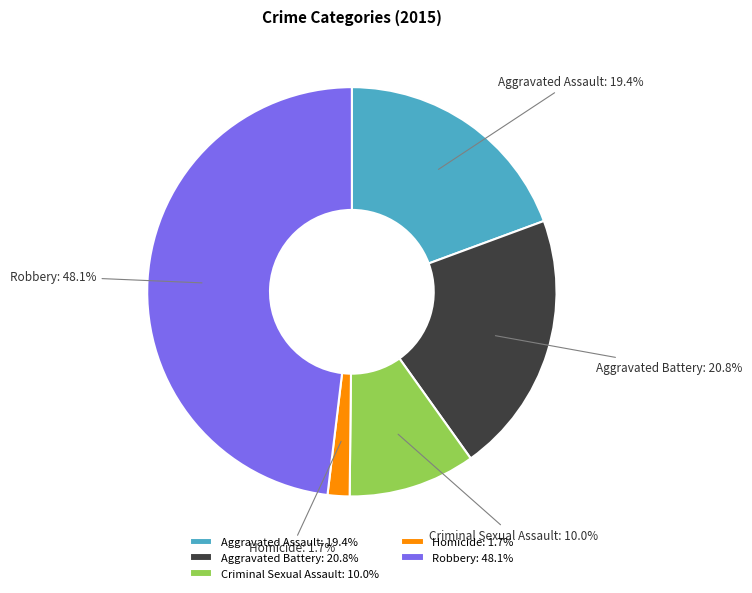

What portion of the pie excludes Homicide?

98.3%